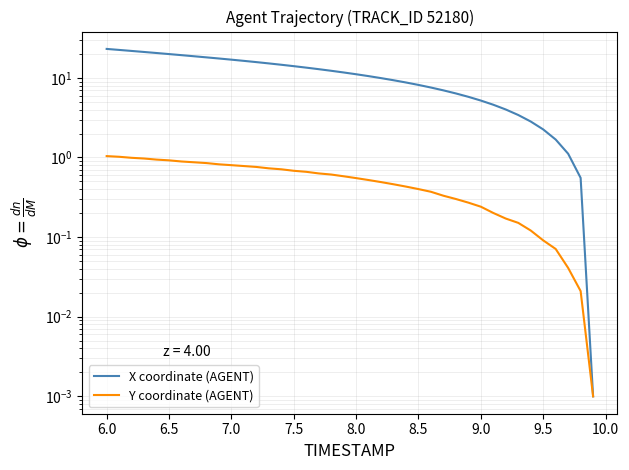

What is the value of the Y coordinate (AGENT) point at the 37th from the left?

0.1